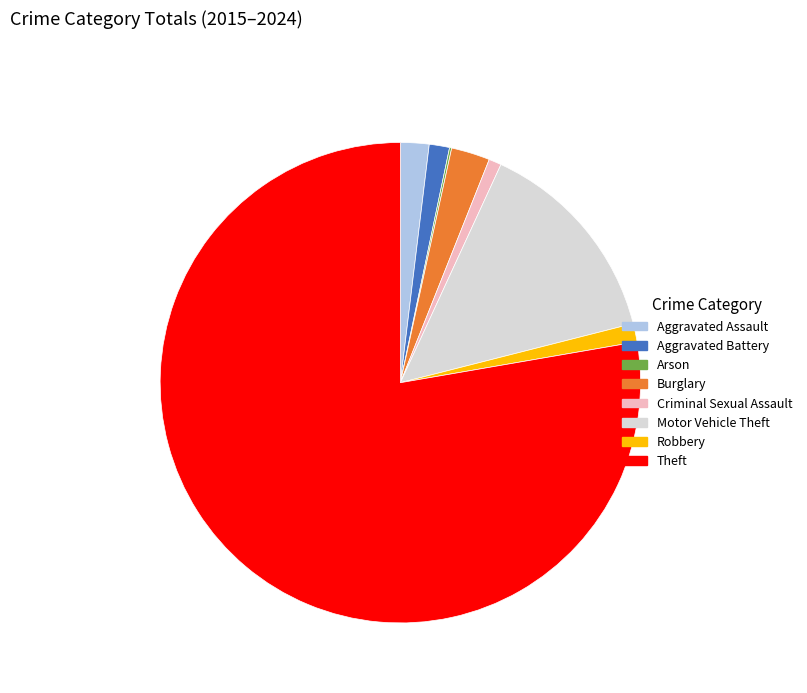

Combined, do Aggravated Battery and Theft account for over 50%?

Yes